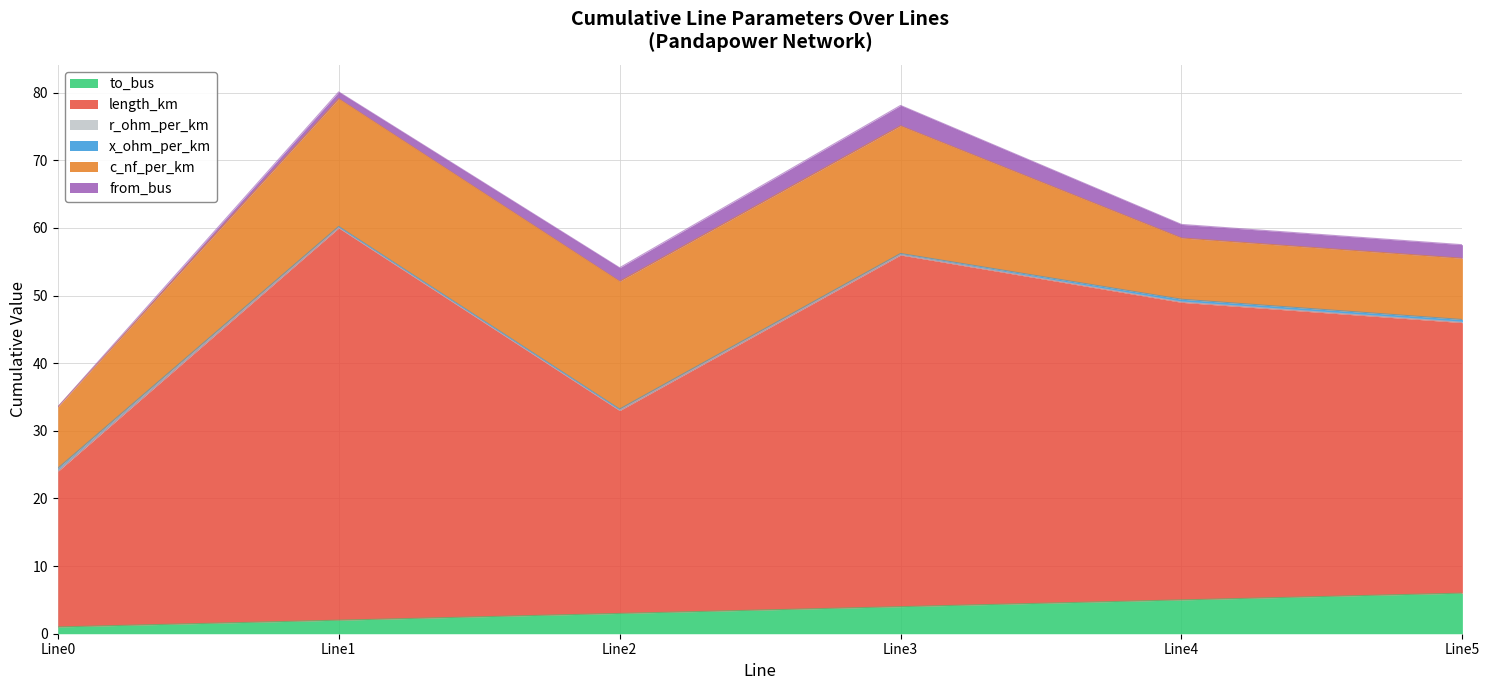

At which label does c_nf_per_km first exceed 18?

Line1